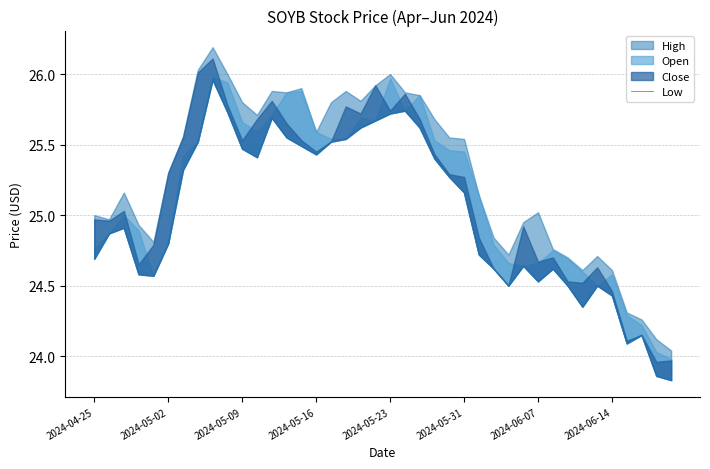

How many points are lower than both their immediate neighbors (excluding endpoints)?

7